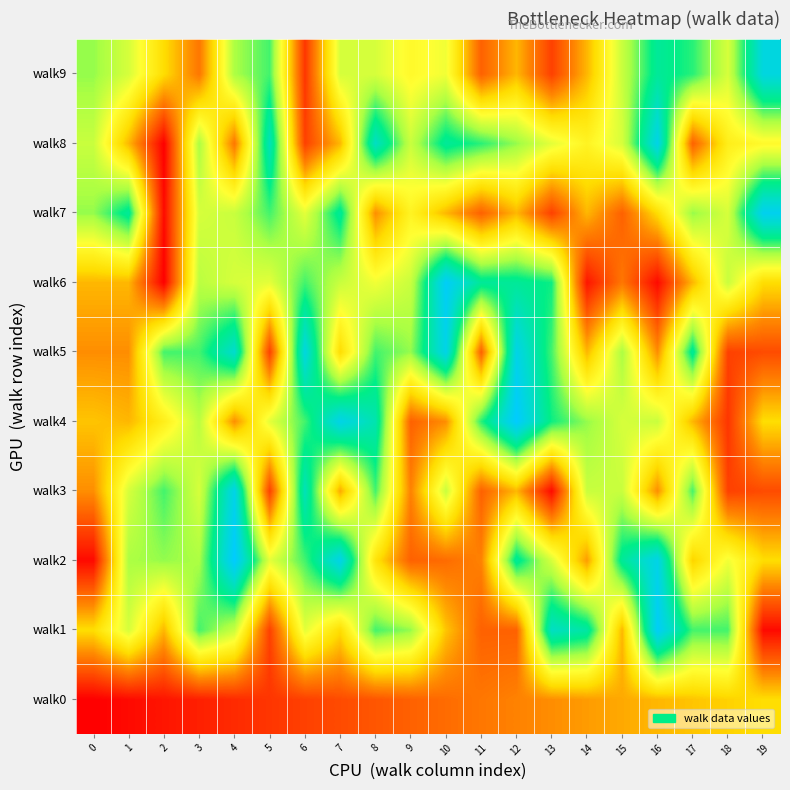

Rank the series by their maximum value, from lowest to highest.

walk0, walk9, walk3, walk5, walk8, walk7, walk1, walk6, walk2, walk4